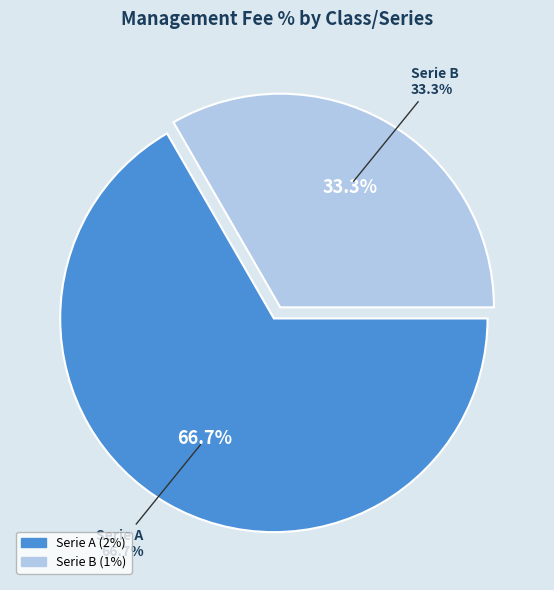

Which slice represents more than half of the pie?

Serie A